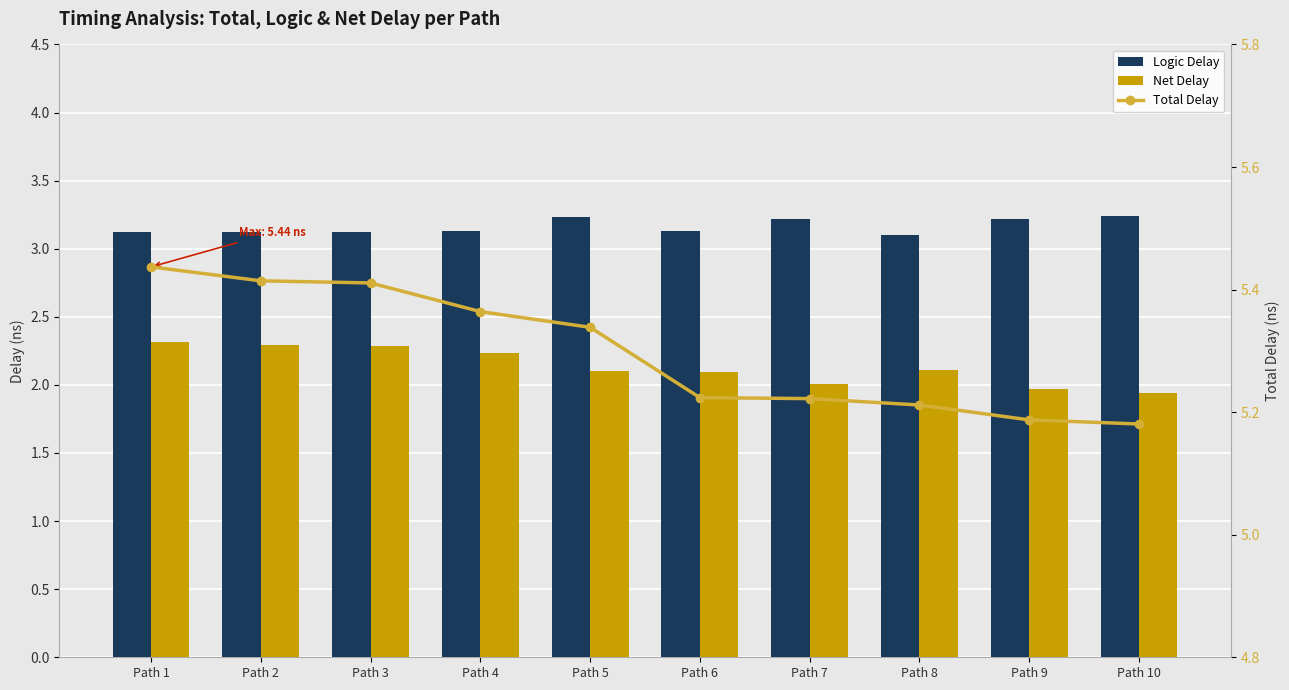

What is the difference between the highest and lowest values at Path 6?

3.1